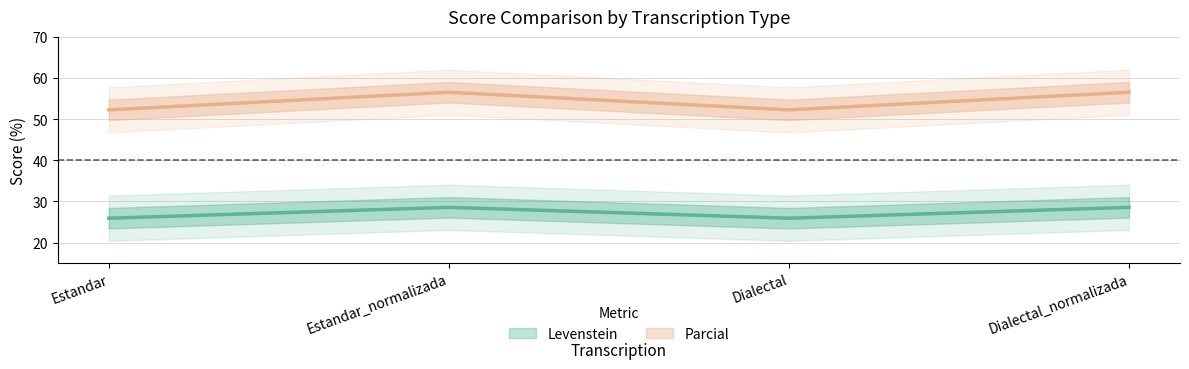

Is it true that Levenstein equals 28.6 at Estandar_normalizada?

True